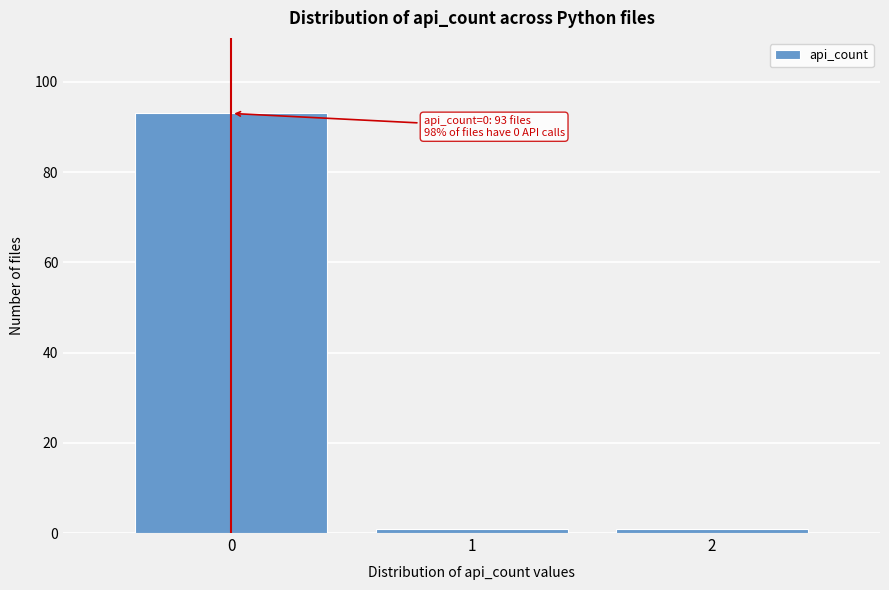

Over which range of the x-axis is the bar tallest?

-0.5 to 0.5